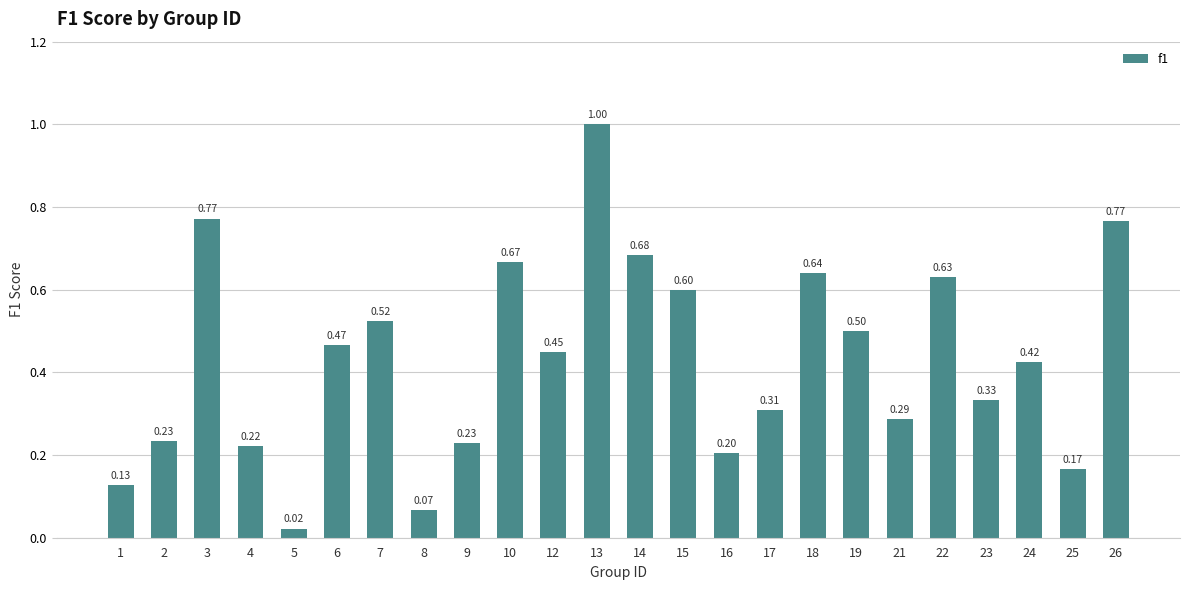

What is the greatest value displayed?

1.0